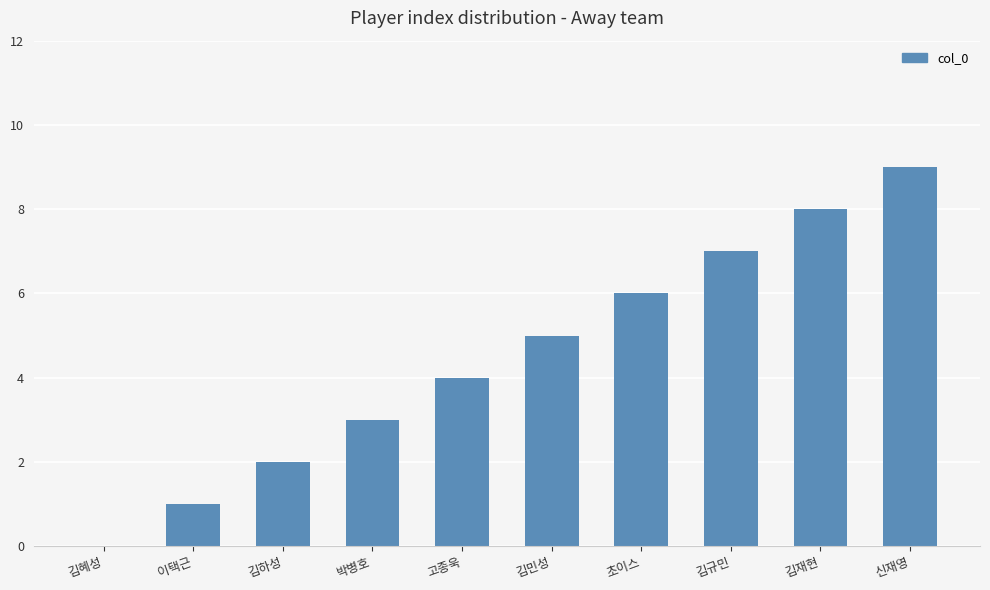

What is the sum of the values at 신재영 and 김민성?

14